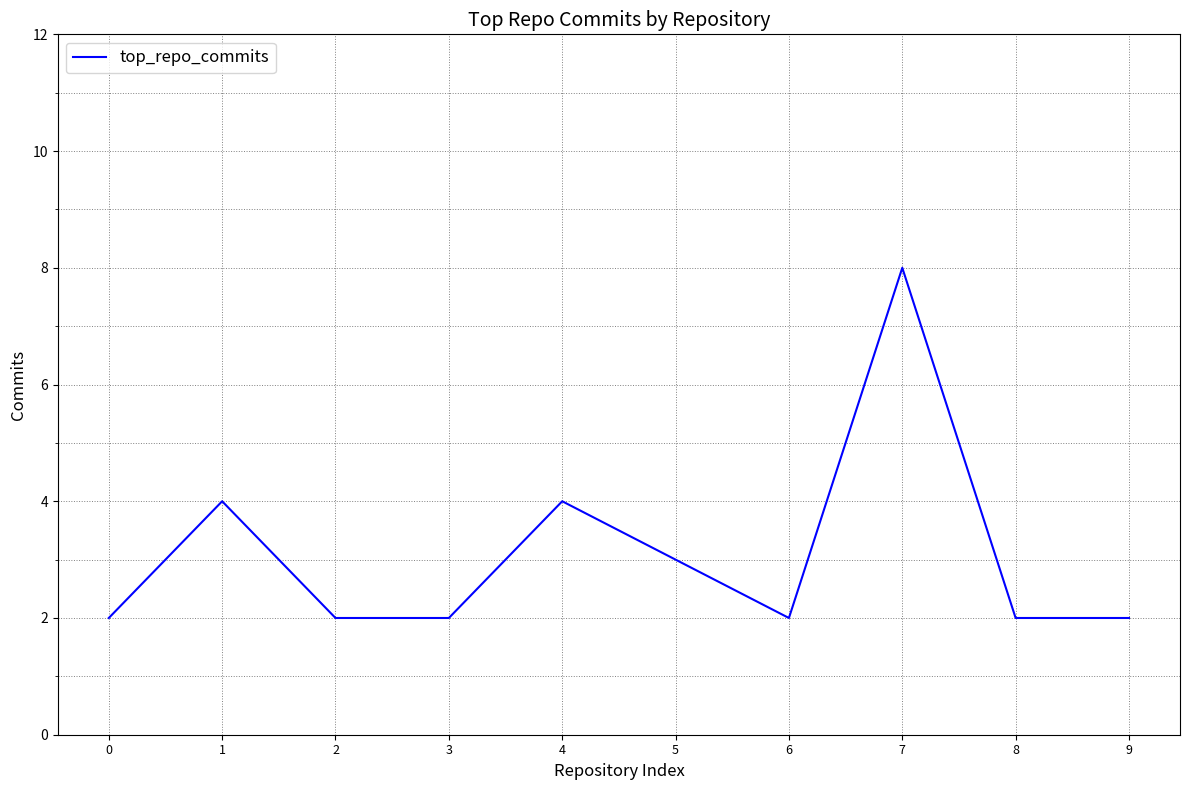

What is the ratio of the value at 0 to the value at 2?

1.0